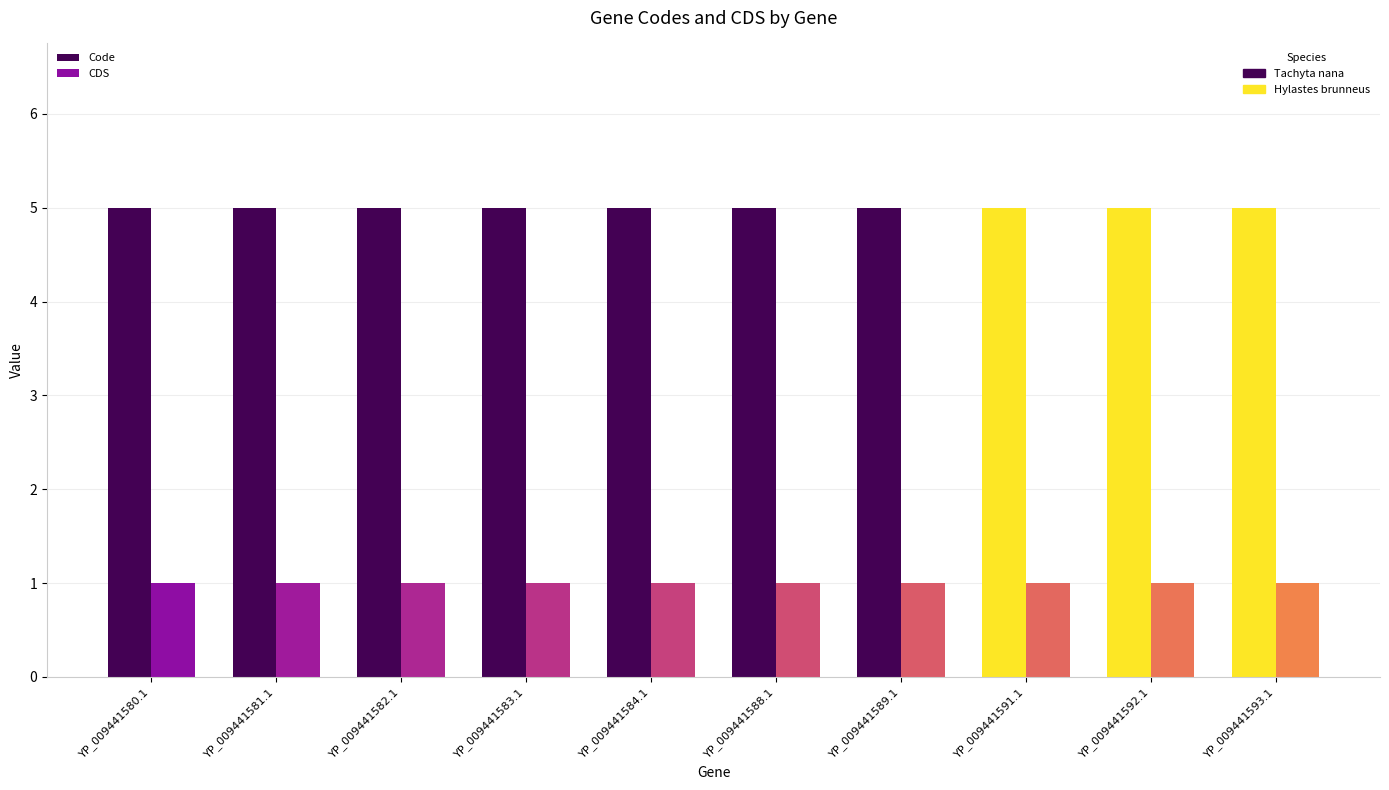

List the series in order of their overall mean, lowest first.

CDS, Code